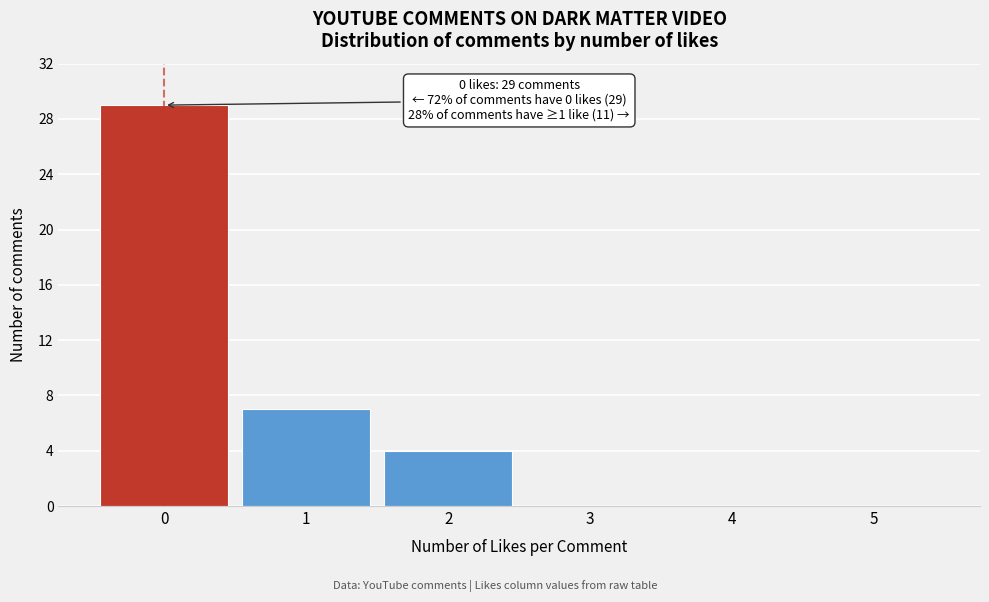

Which range on the x-axis has the tallest bar?

-0.5 to 0.5